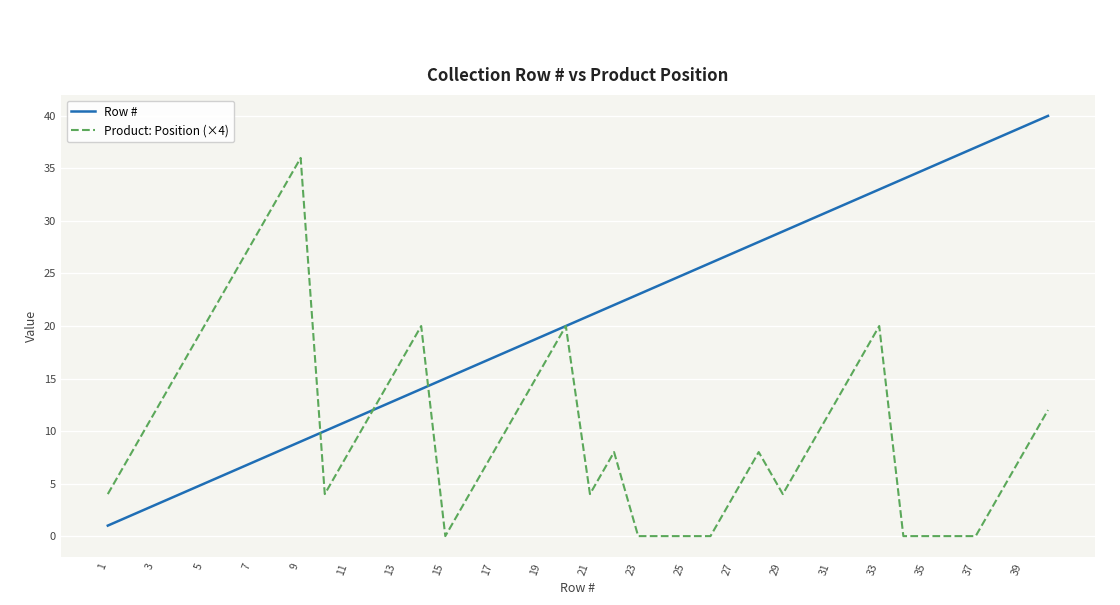

List the series in order of their overall mean, highest first.

Row #, Product: Position (×4)